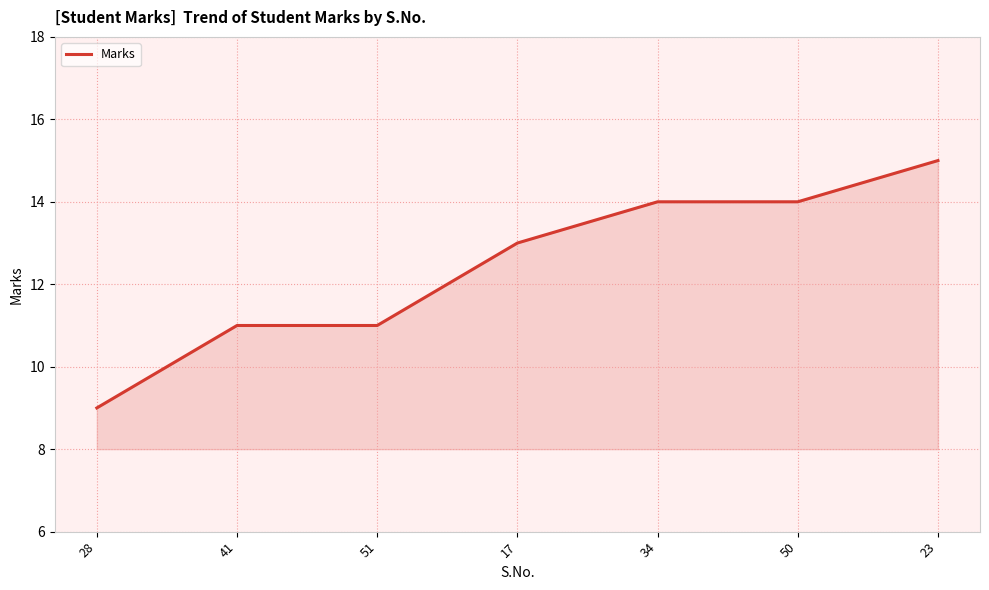

What position from the right is 28?

7